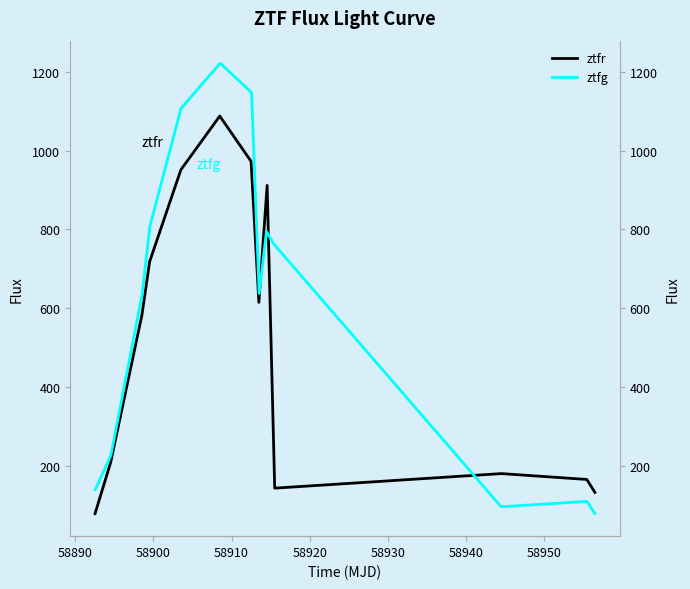

Rank the series by their average value, from lowest to highest.

ztfr, ztfg